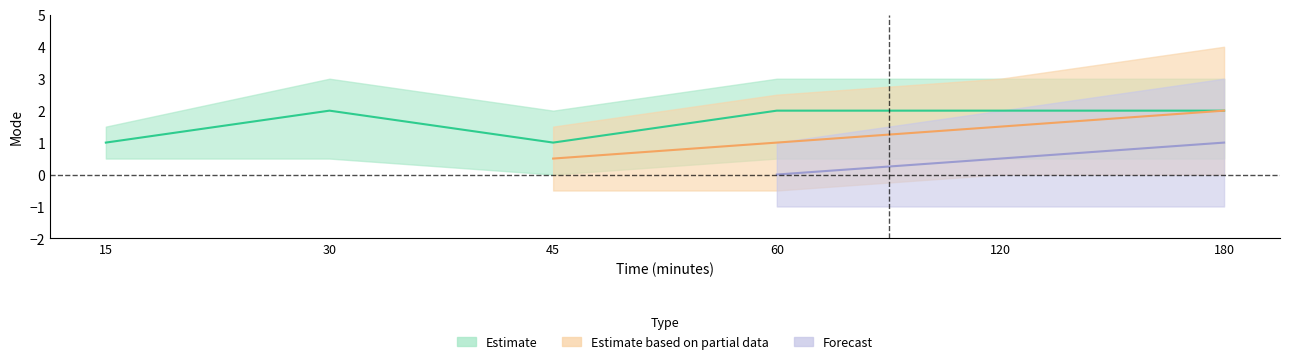

True or false: Estimate and Estimate based on partial data cross at least once.

False